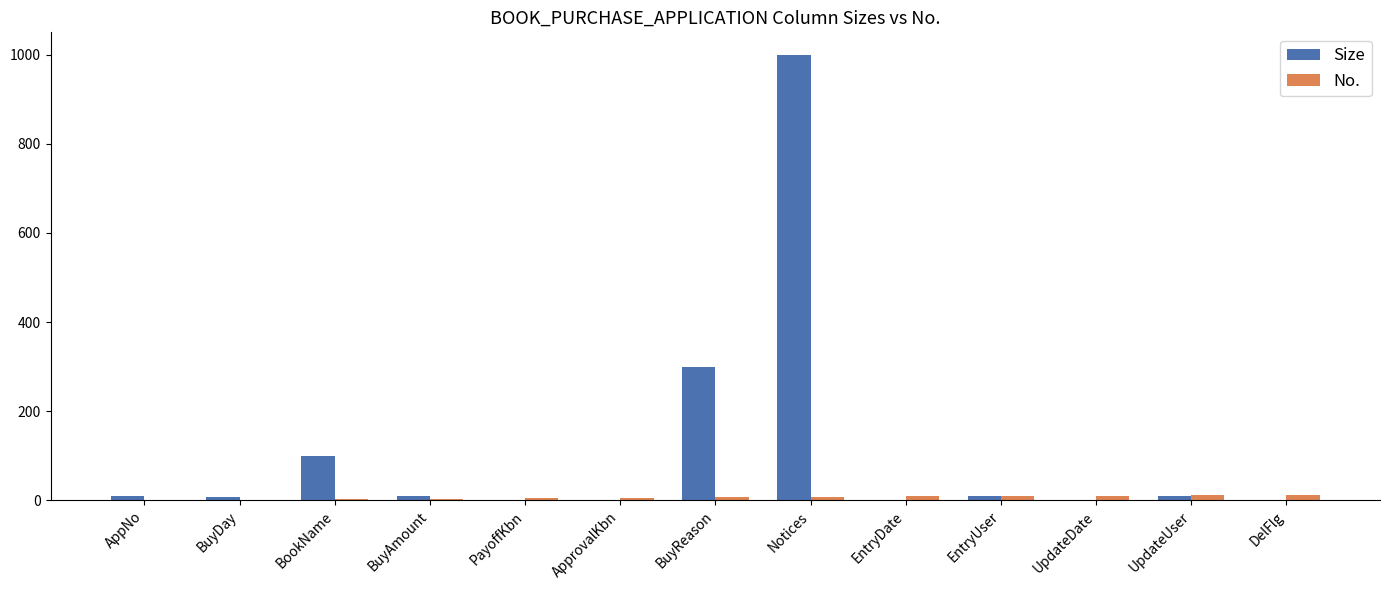

Is it true that Size equals 10 at UpdateUser?

True